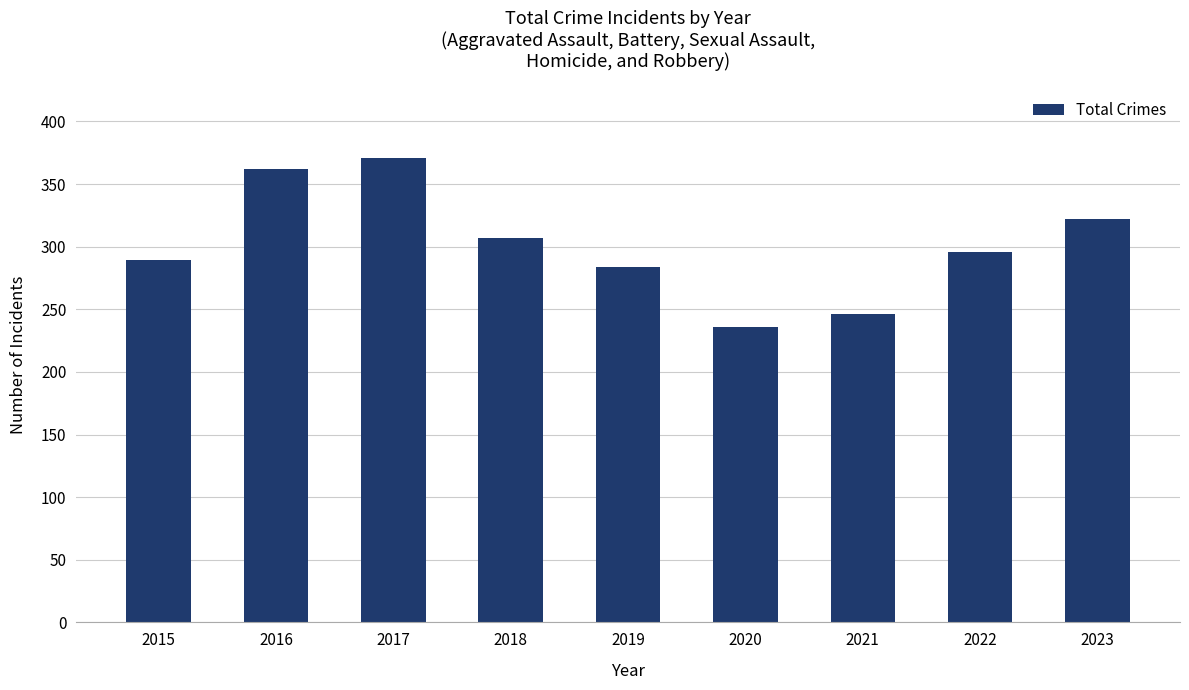

What is the value of the 6th bar from the left?

236